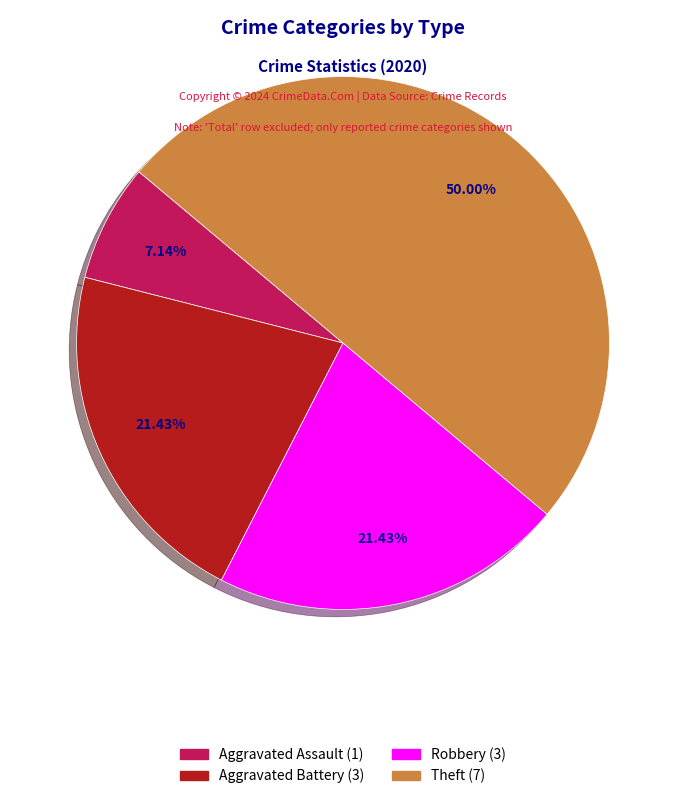

True or false: Robbery accounts for 21% of the total.

True